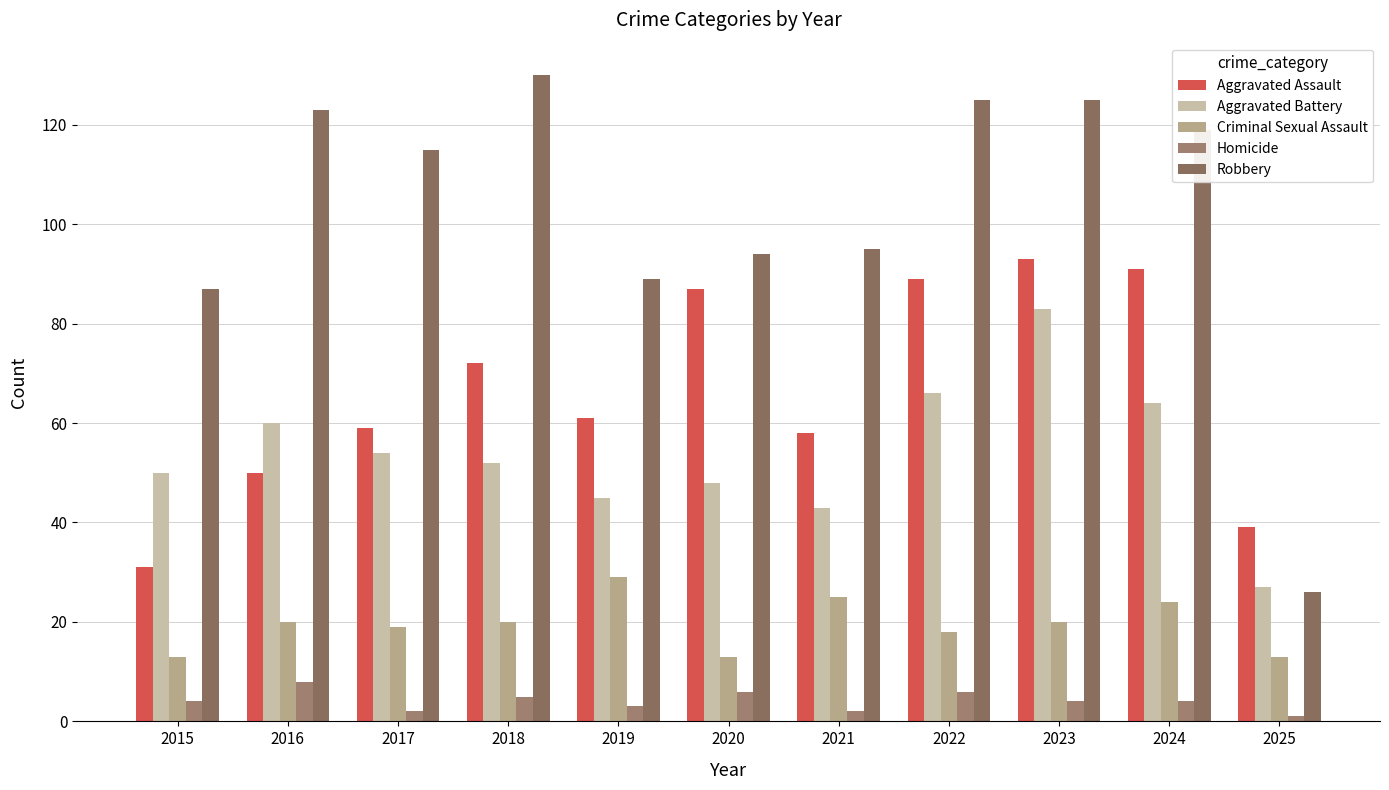

What is the sum of the Criminal Sexual Assault values at 2015 and 2018?

33